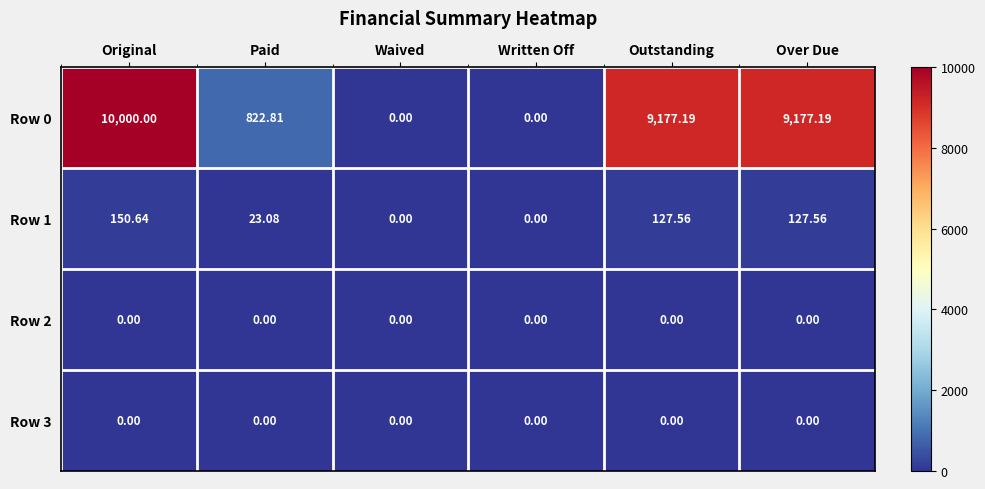

Where does the Row 0 series first go above 9177?

Original